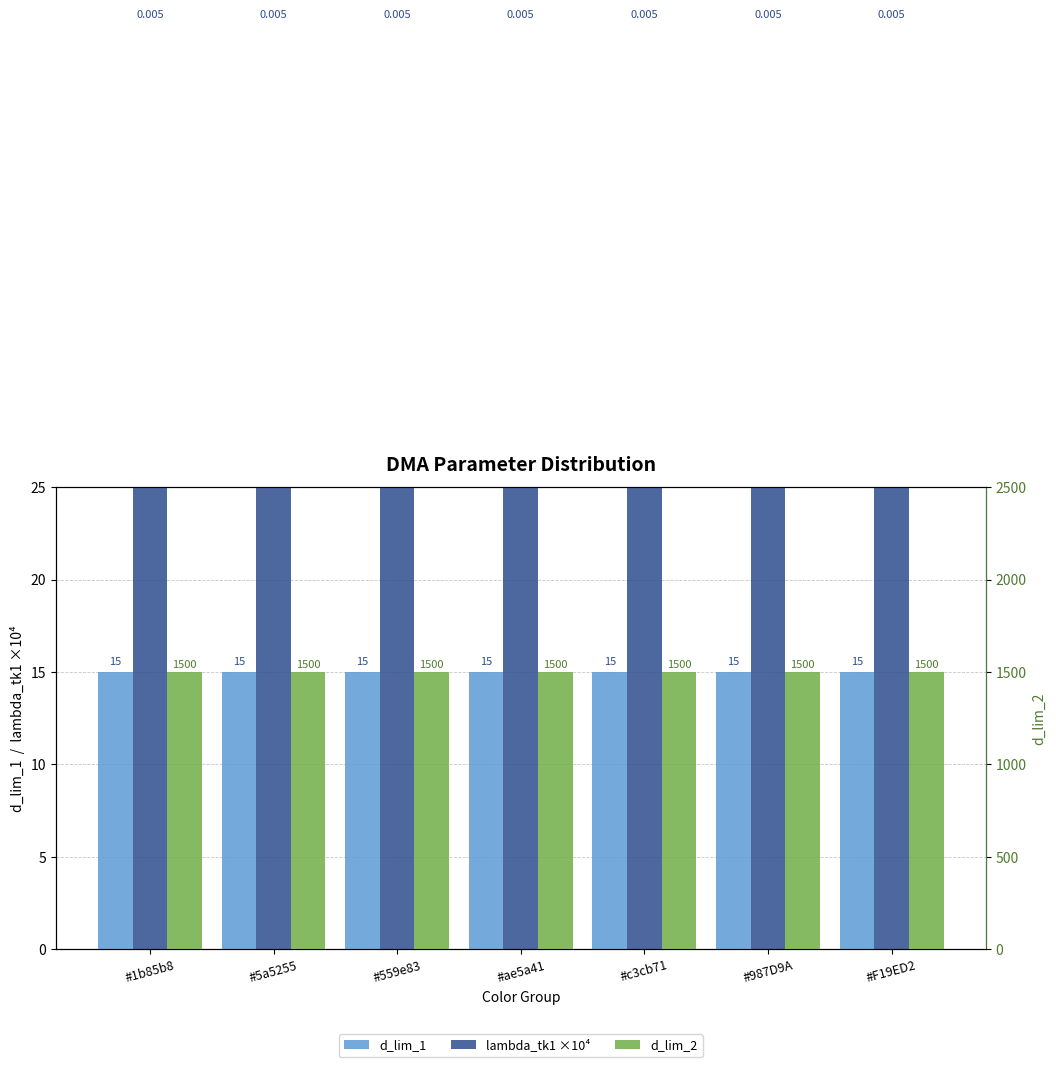

What is the sum of all lambda_tk1 ×10⁴ values?

350